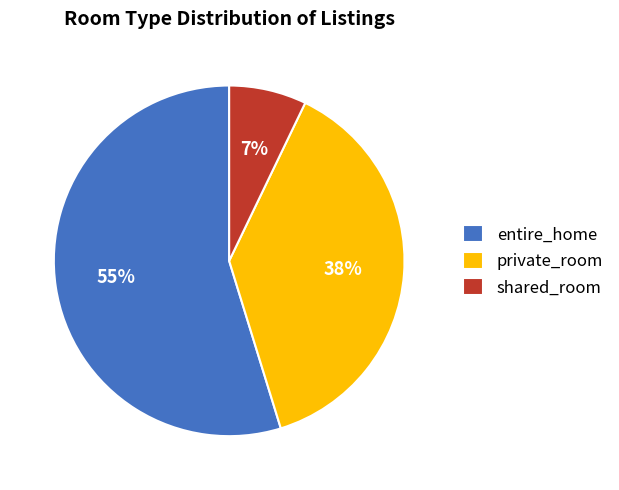

Is there any slice that represents more than half of the pie?

Yes